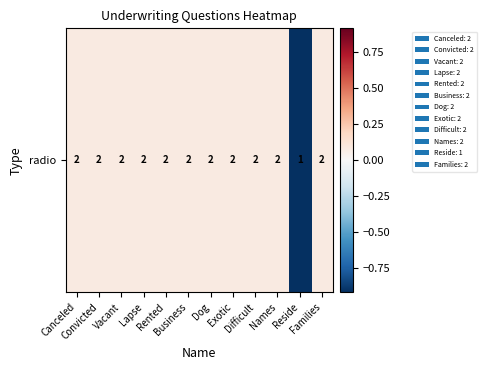

Reading left to right, extract all data points from this chart.

0.1	0.1	0.1	0.1	0.1	0.1	0.1	0.1	0.1	0.1	-0.9	0.1